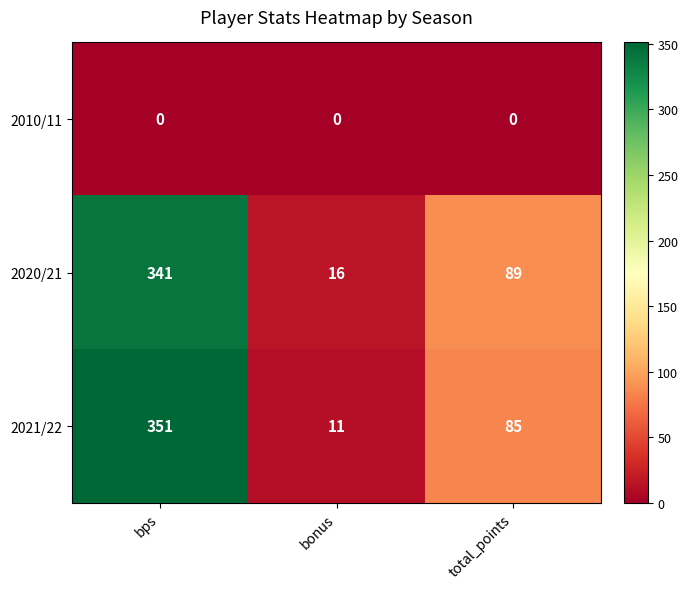

At bonus, list the series in order from largest to smallest.

2020/21, 2021/22, 2010/11